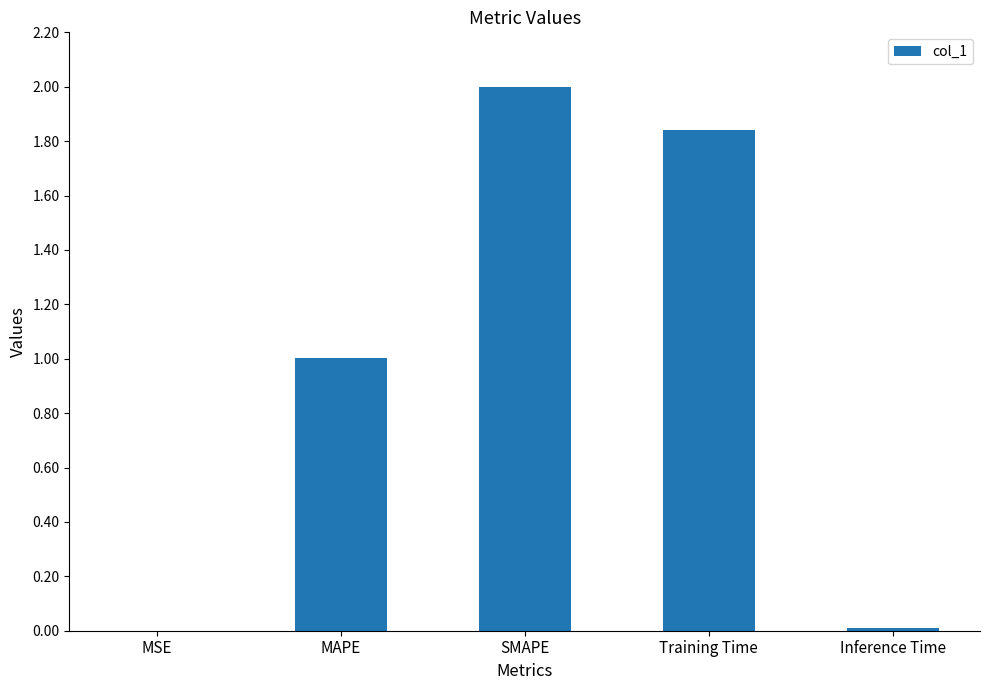

Between MAPE and Training Time, which is larger?

Training Time